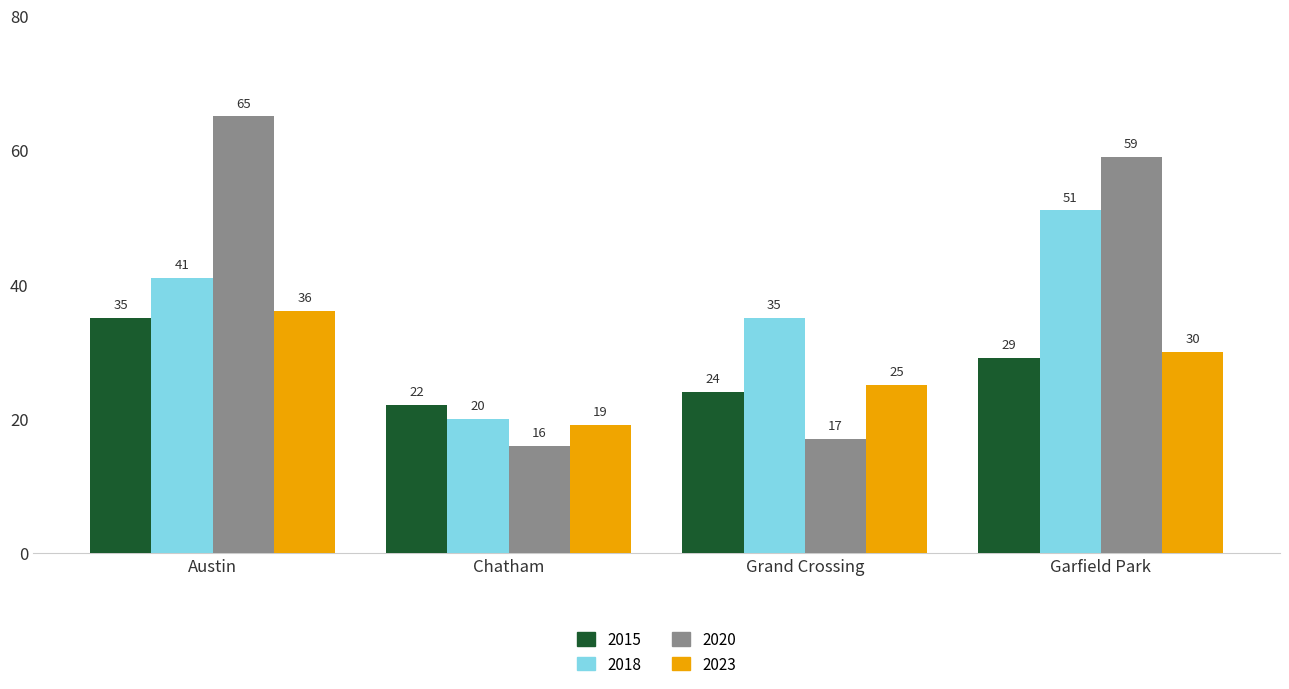

Between Austin and Garfield Park, which series saw the biggest shift?

2018